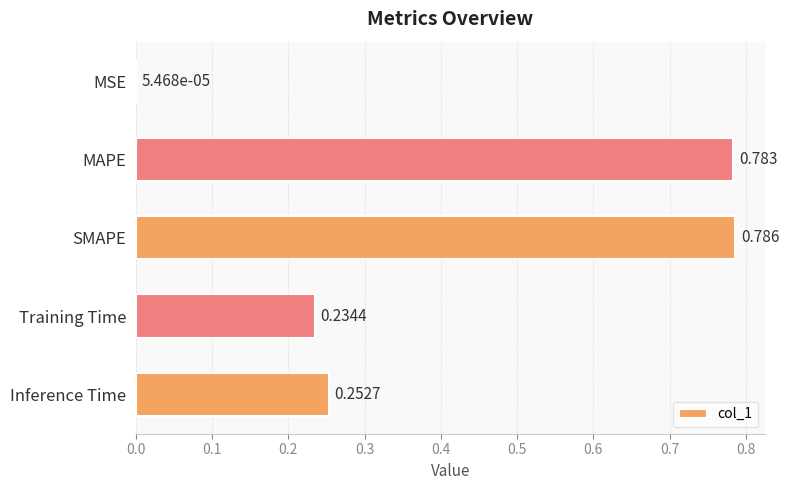

Which label corresponds to the largest value in the chart?

SMAPE